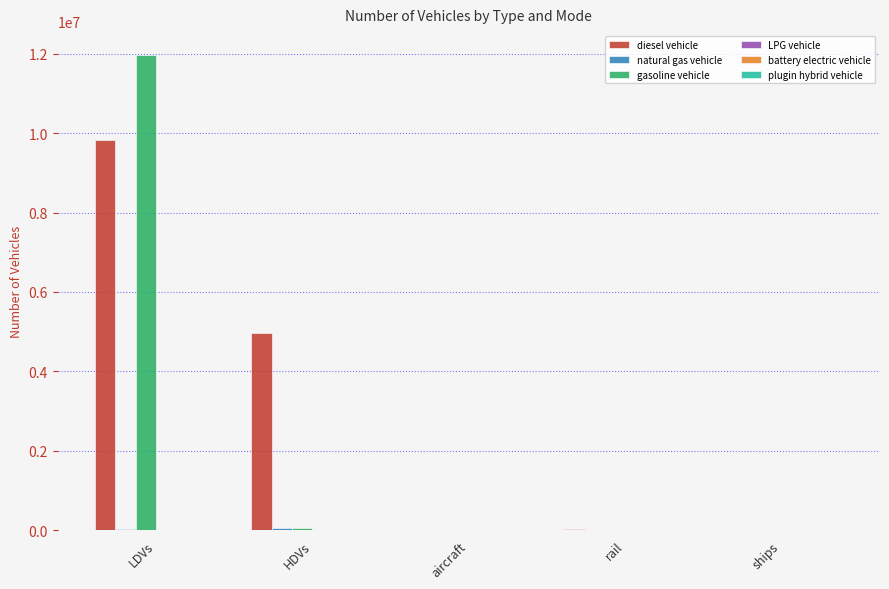

Between LDVs and aircraft, which series saw the biggest shift?

gasoline vehicle